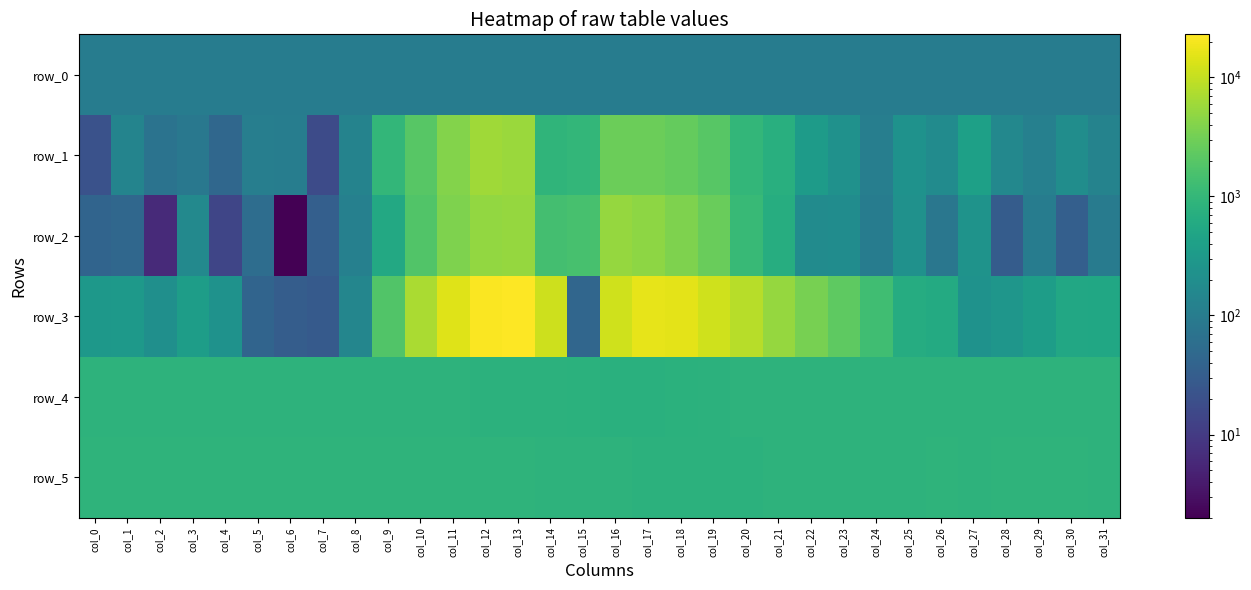

What is the difference between the highest and lowest values at col_8?

772.9